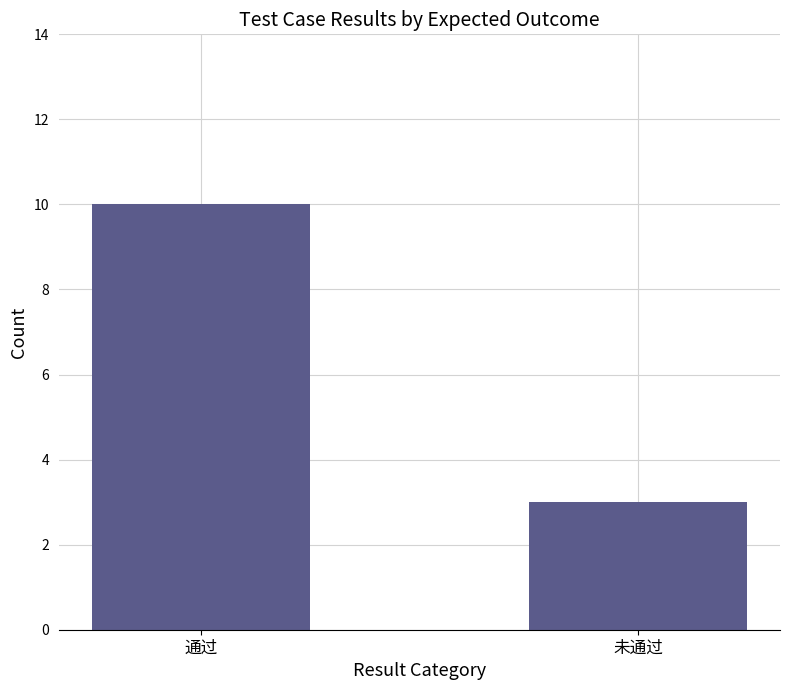

Rank the categories by value from lowest to highest.

未通过, 通过